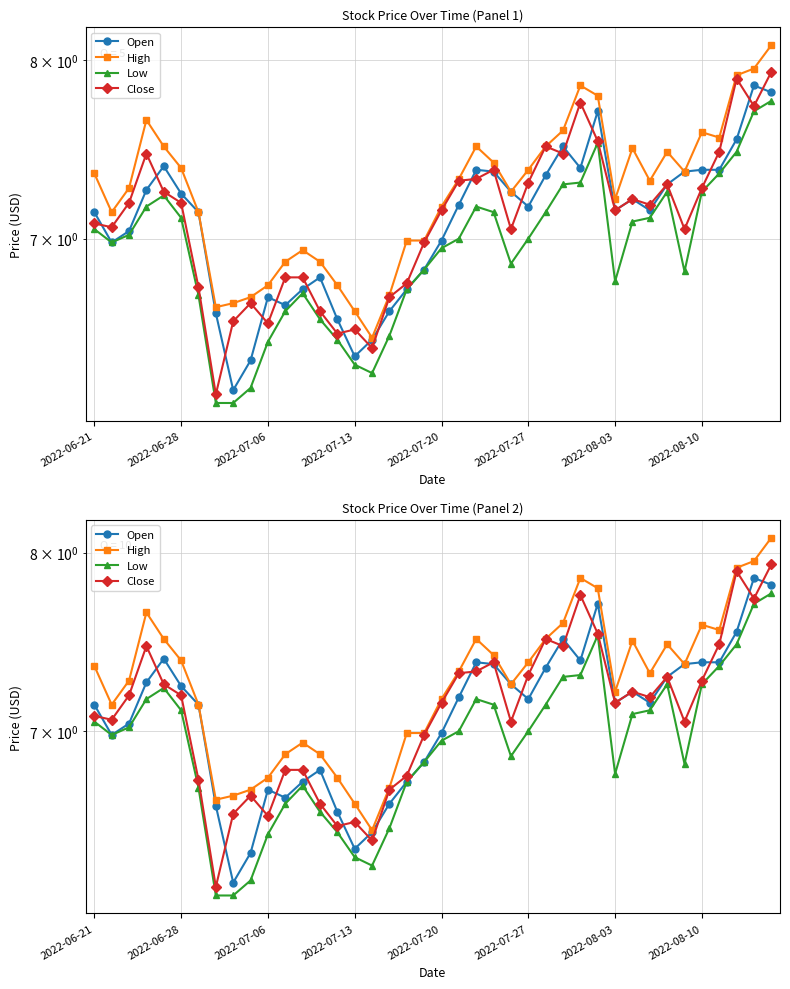

True or false: Low and High intersect in this chart.

False